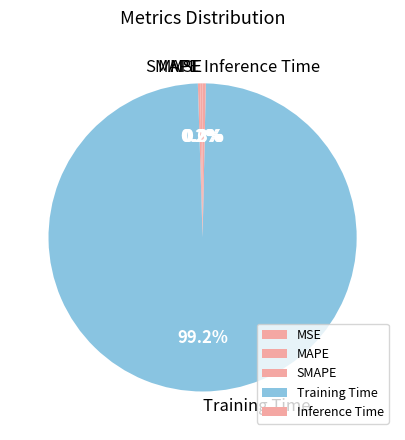

Does Training Time represent more than half of the total?

Yes